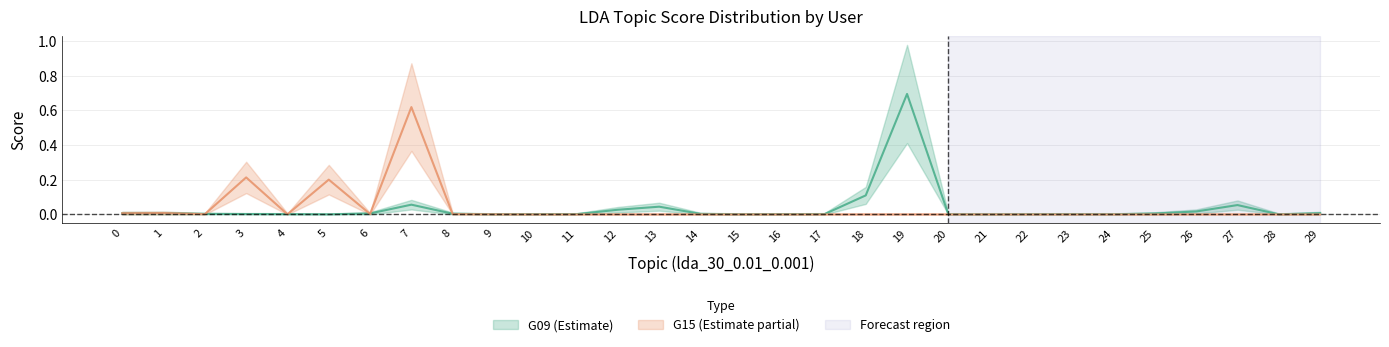

What are all the series names shown in the legend?

G09, G15